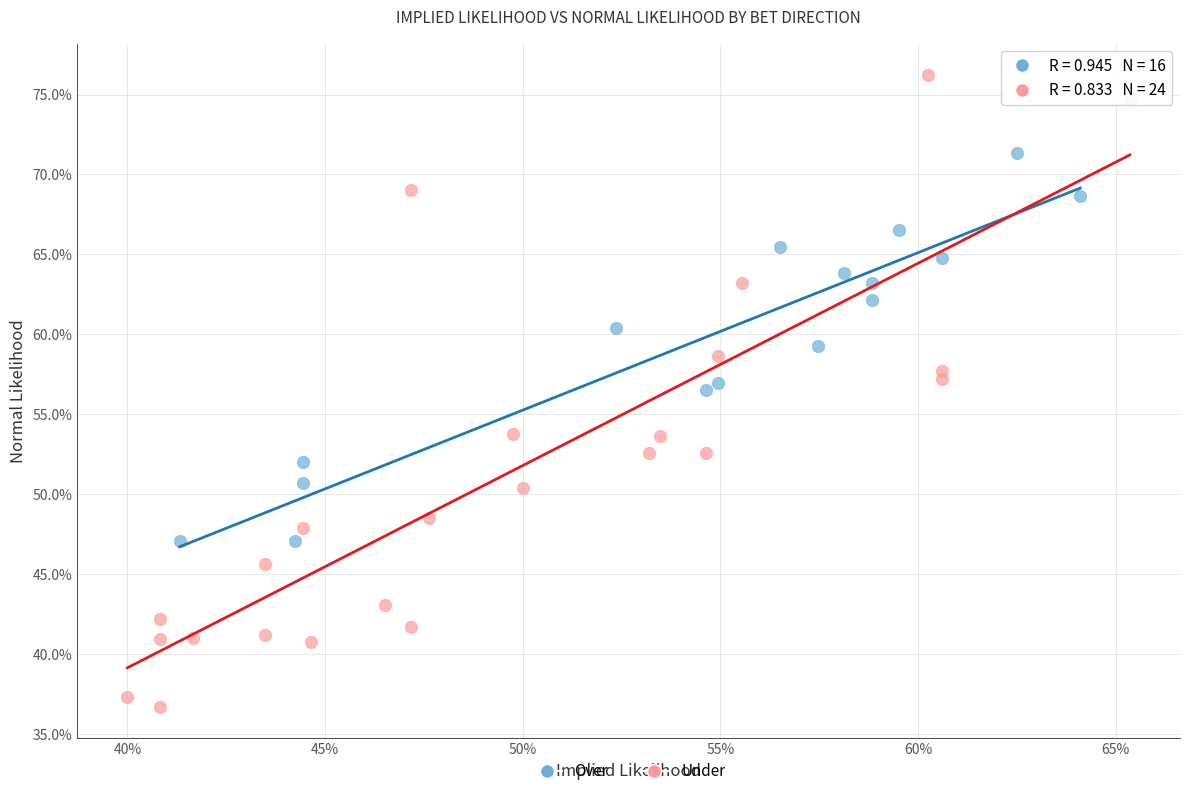

Which series has the widest spread of Y values?

Under